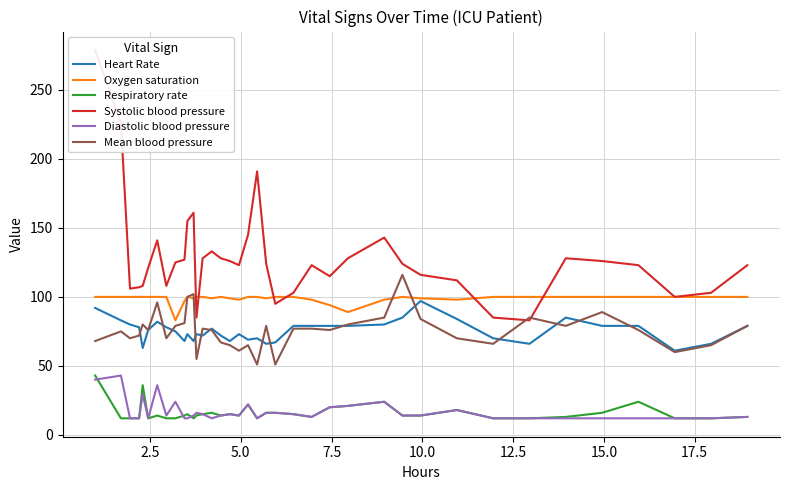

What is the difference between the maximum and minimum values in the Heart Rate series?

36.0